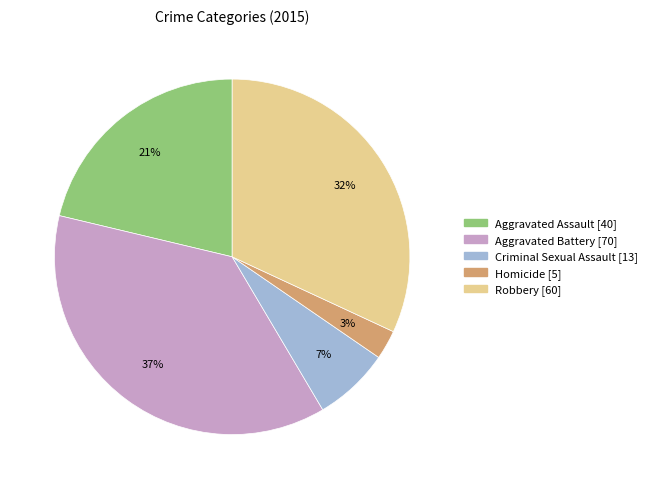

To the nearest percent, what portion does Criminal Sexual Assault represent?

7%